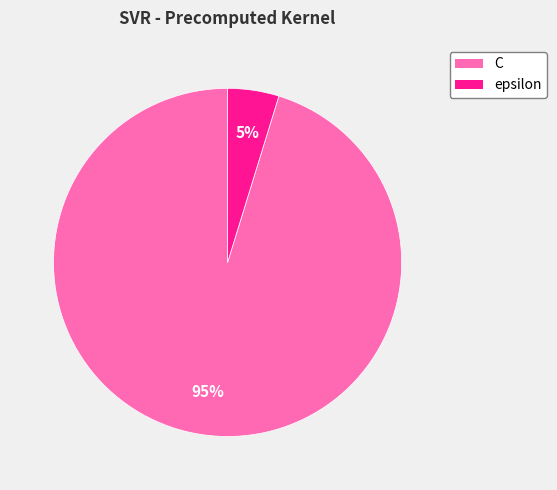

Which has a higher value, epsilon or C?

C